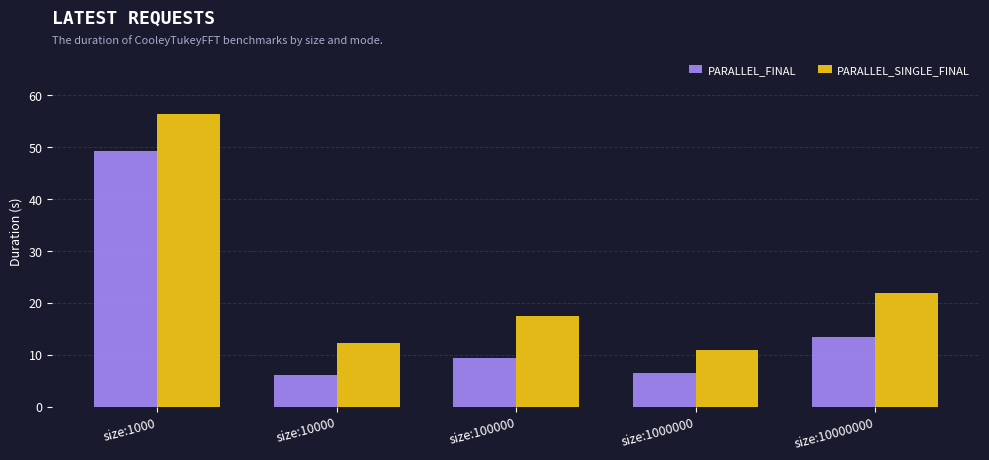

What value does the PARALLEL_SINGLE_FINAL series have at size:10000000?

21.9